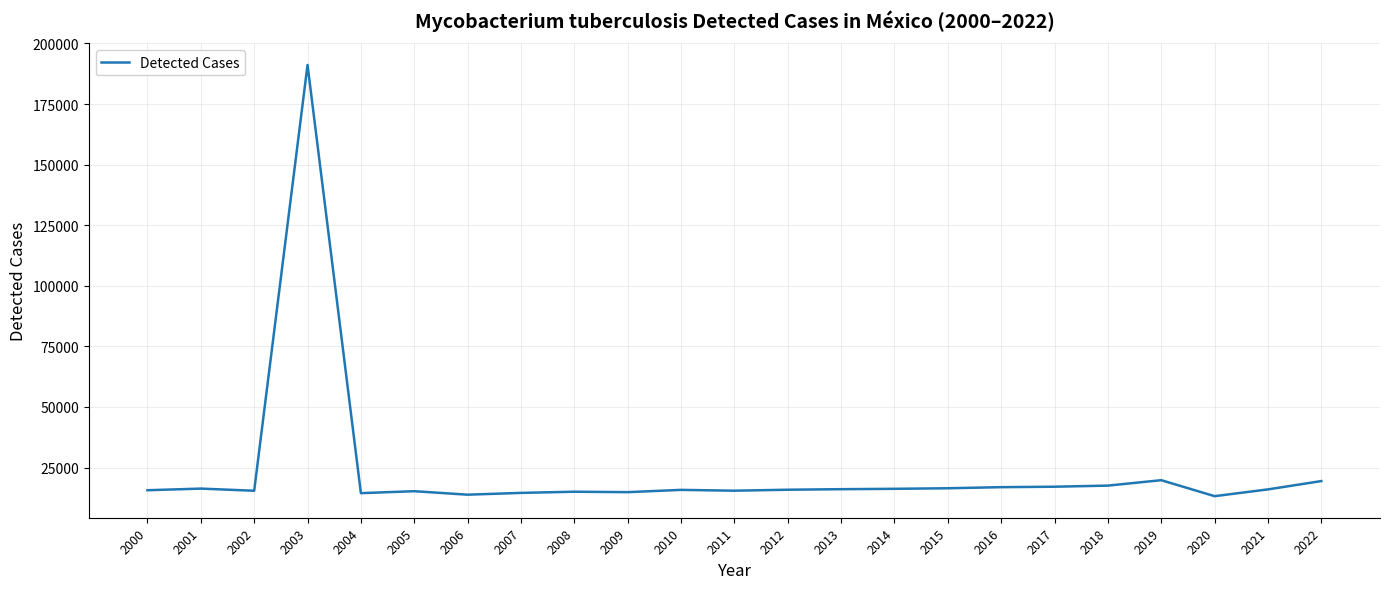

Approximately how many times larger is the value at 2002 compared to 2016?

0.9